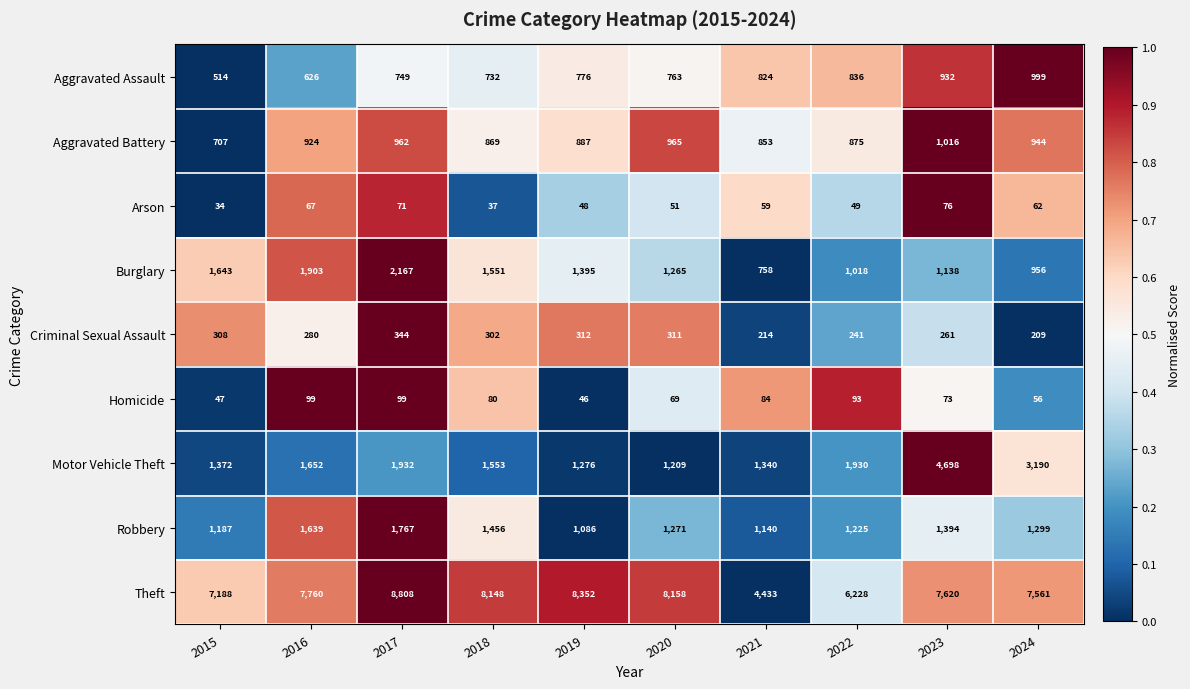

At 2016, list the series in order from largest to smallest.

Theft, Burglary, Motor Vehicle Theft, Robbery, Aggravated Battery, Aggravated Assault, Criminal Sexual Assault, Homicide, Arson